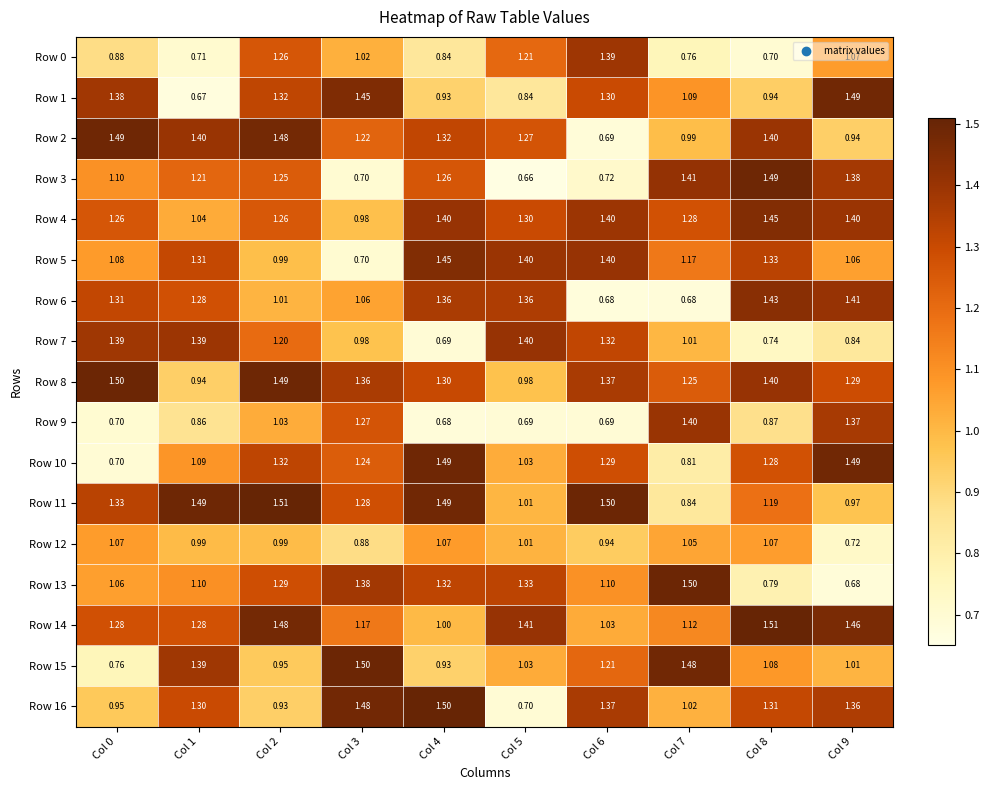

What is the minimum value shown in the chart?

0.7